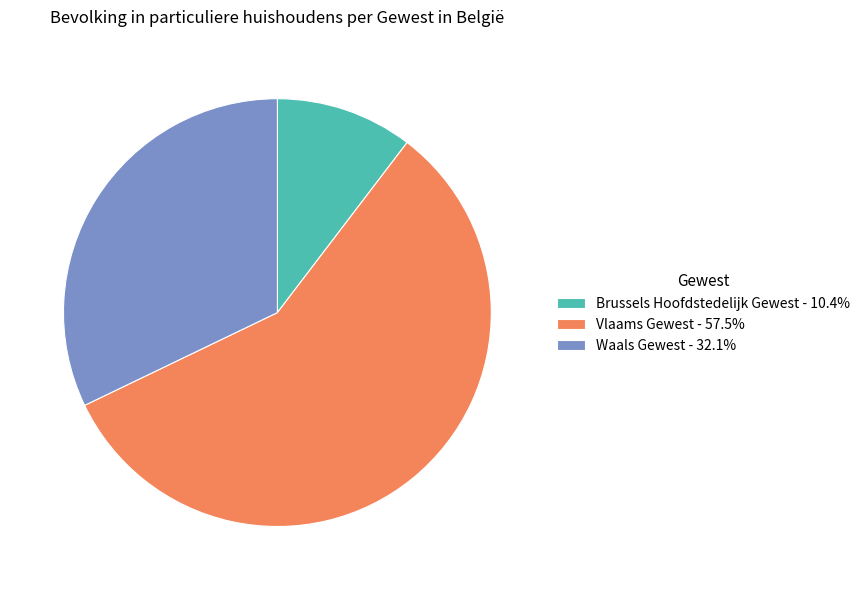

What is the ratio of the value at Brussels Hoofdstedelijk Gewest to the value at Vlaams Gewest?

0.2